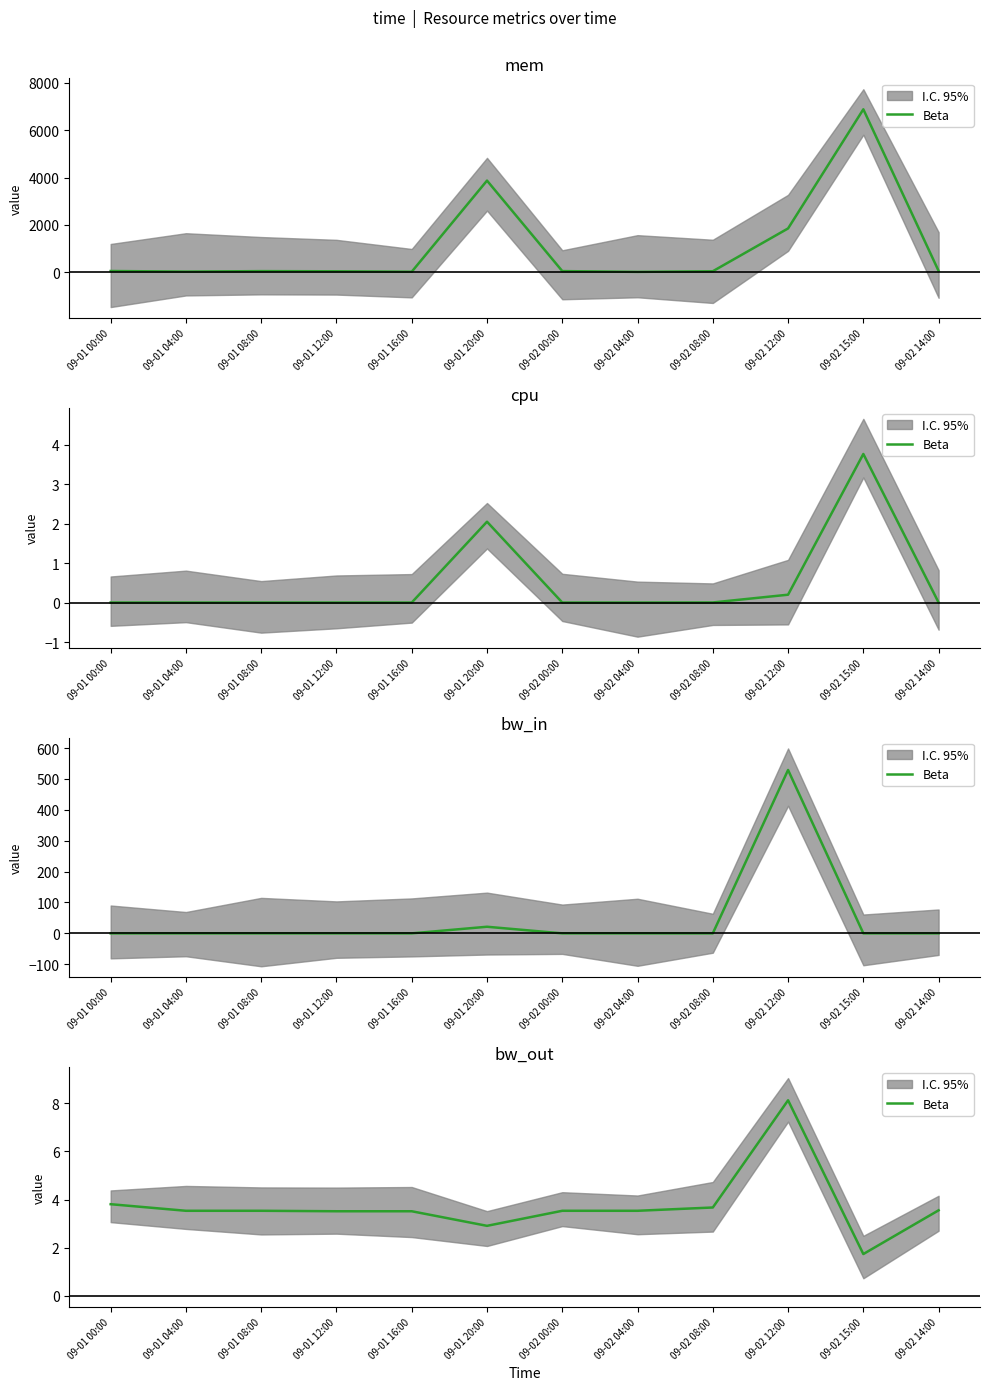

How many points are higher than both their immediate neighbors (excluding endpoints)?

1